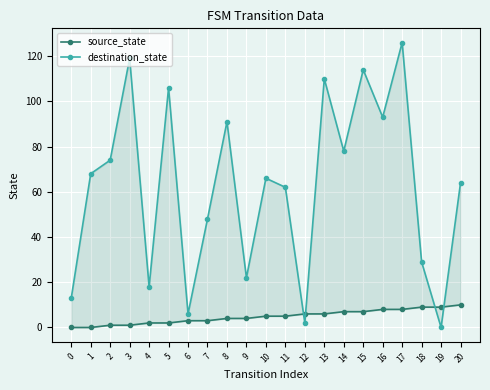

Is it true that destination_state equals 78 at 14?

True